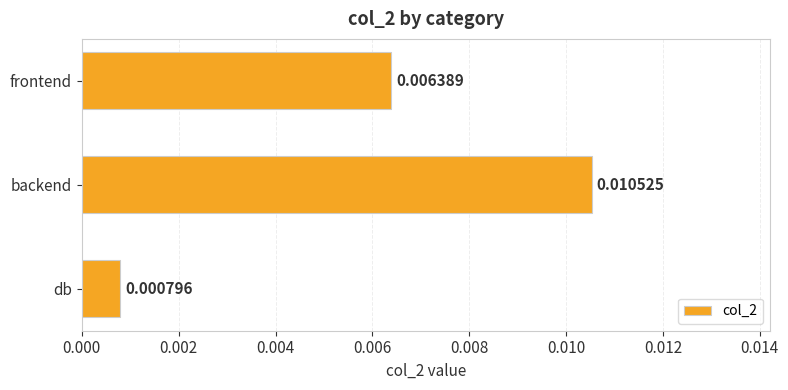

At which label is the value closest to 0?

db